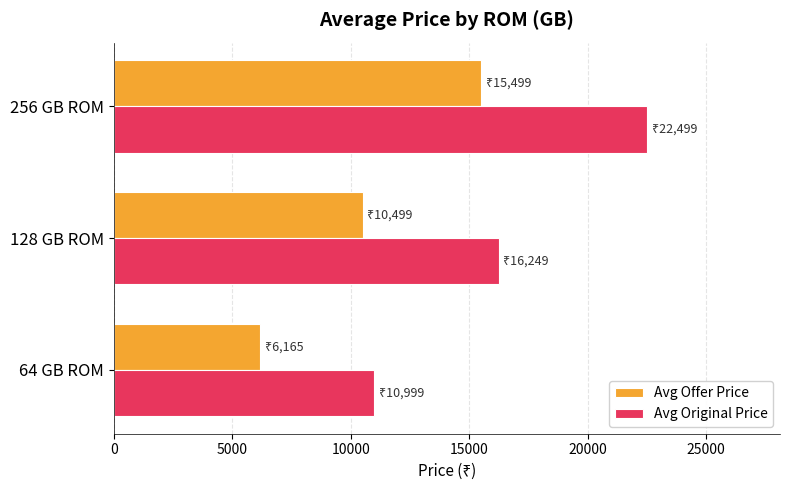

Which series changed the most between 128 GB ROM and 256 GB ROM?

Avg Original Price